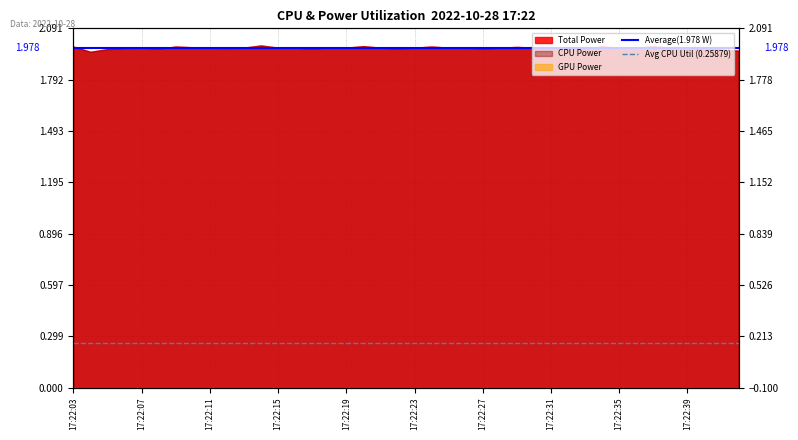

What is the value of the Average(1.978 W) point at the 2nd from the left?

2.0